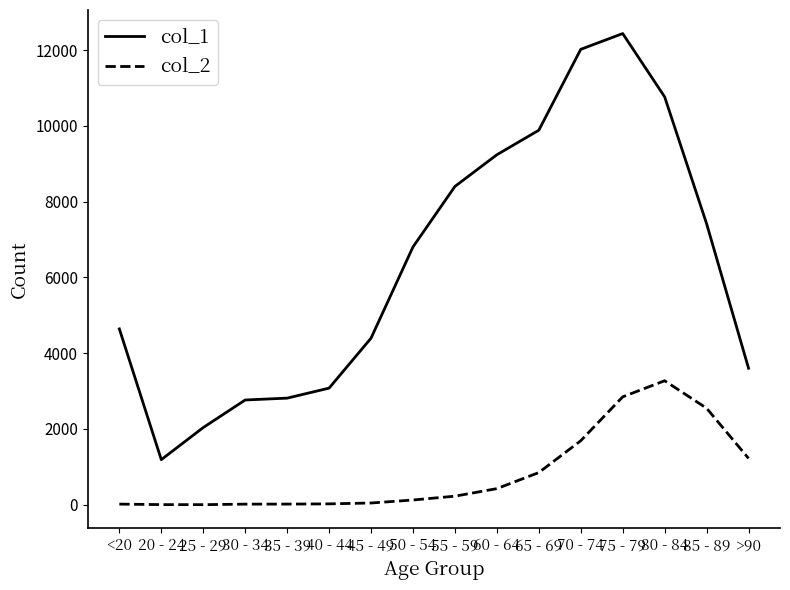

What is the difference between the second highest and second lowest values in the col_2 series?

2844